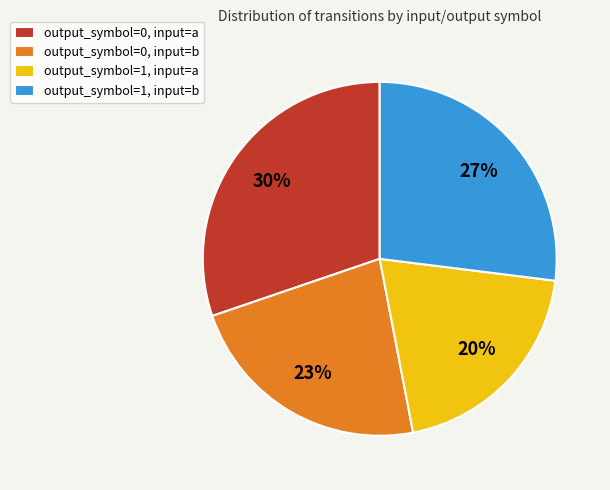

How many segments does this pie chart have?

4